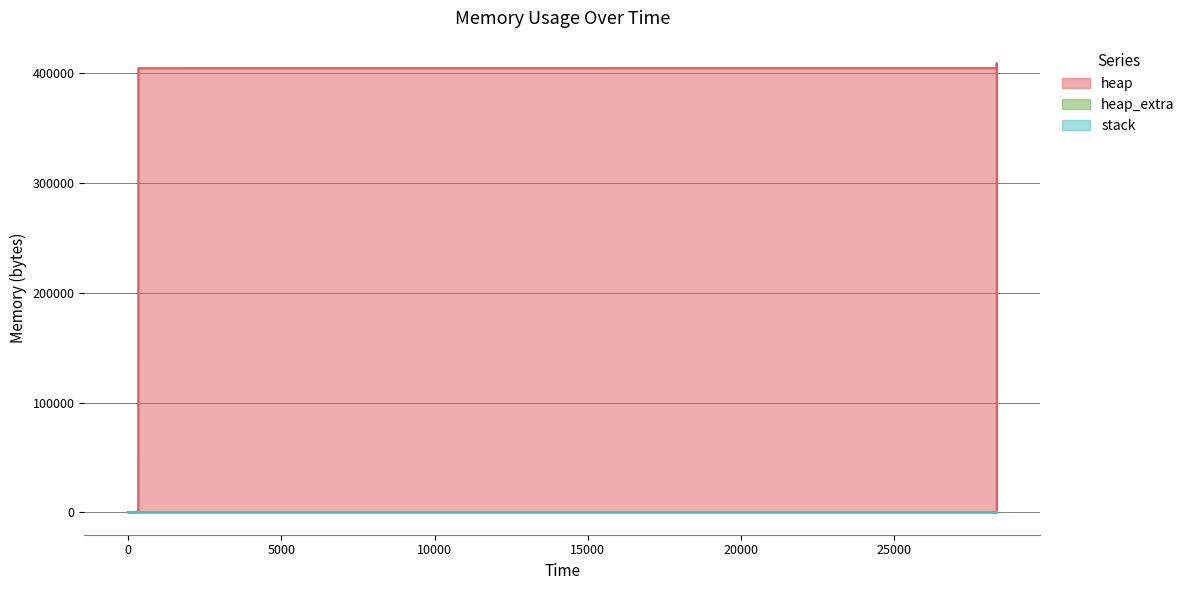

True or false: heap has more than 0 points higher than both neighbors.

False